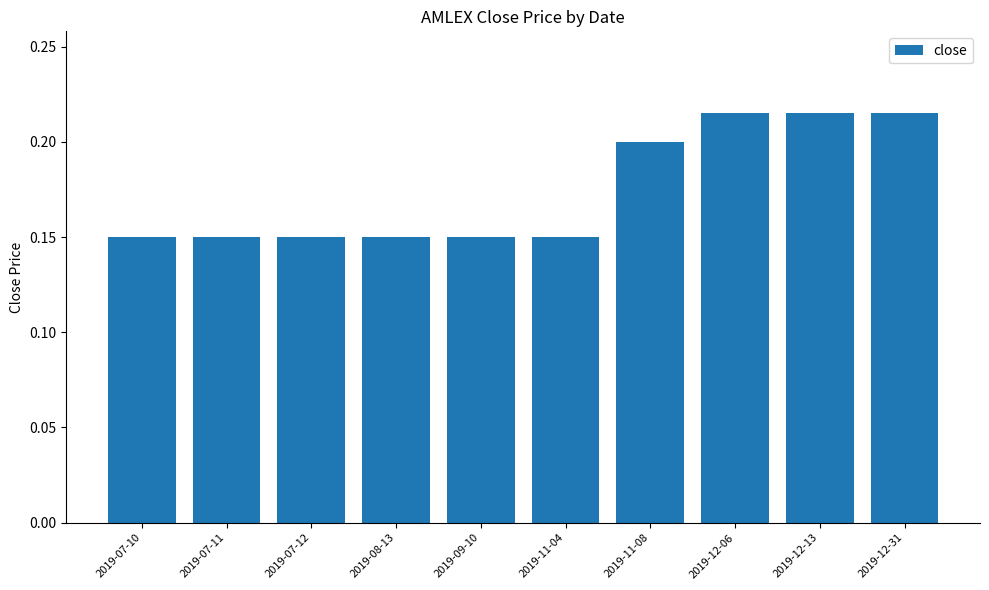

What position from the right is 2019-07-11?

9